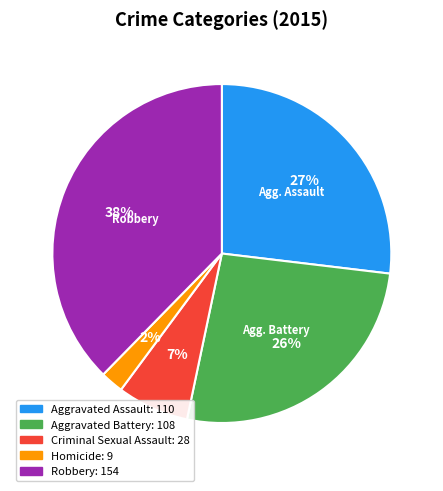

How many slices are in this pie chart?

5